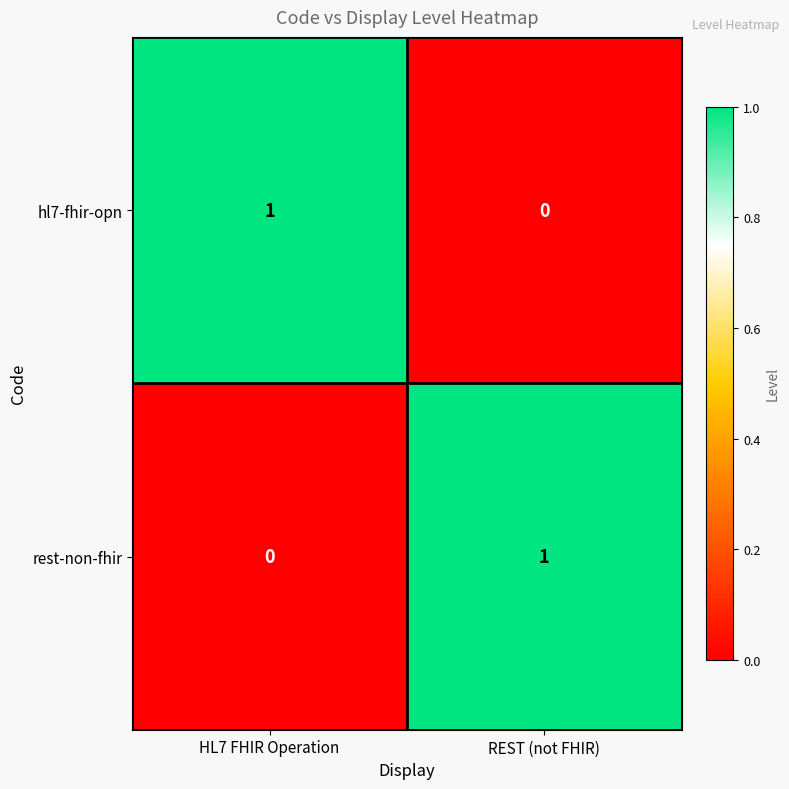

What is the spread (max minus min) of values at REST (not FHIR)?

1